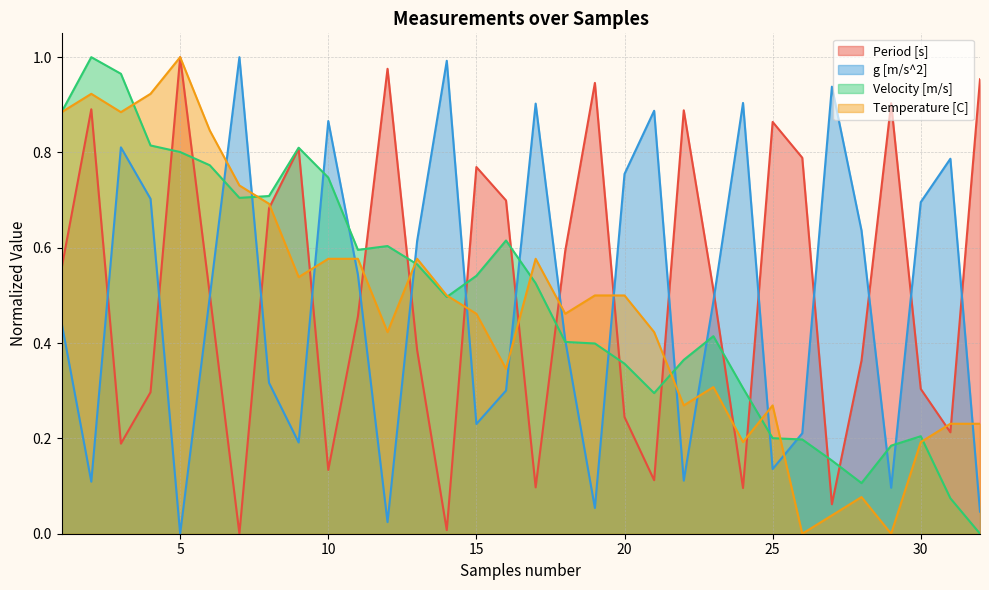

The value of g [m/s^2] at 22 is 0.1. True or false?

True